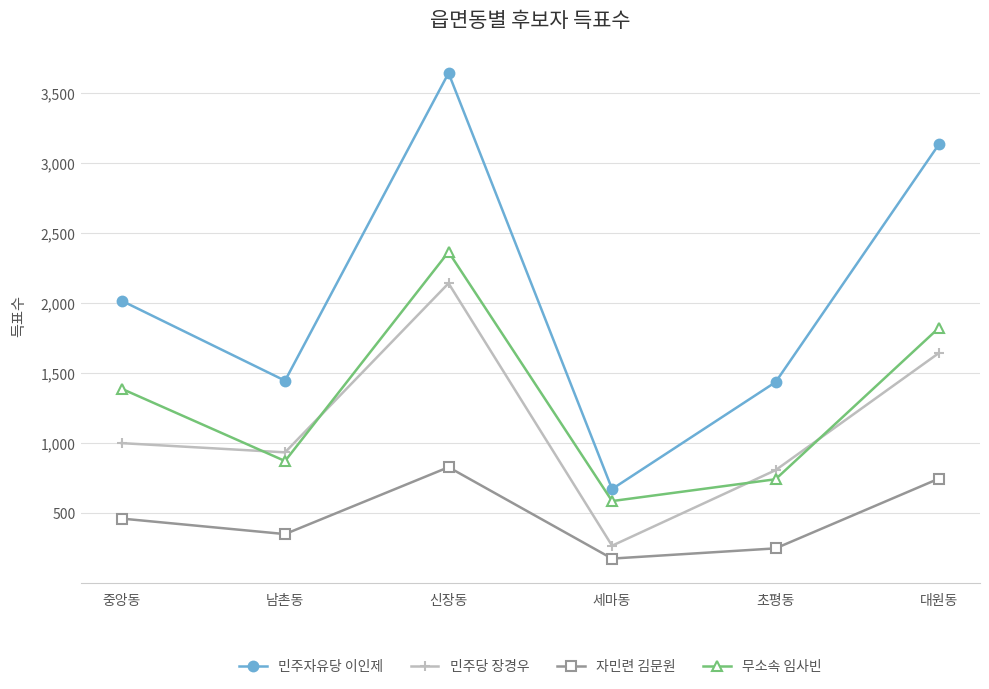

What is the total value across all series at 남촌동?

3598